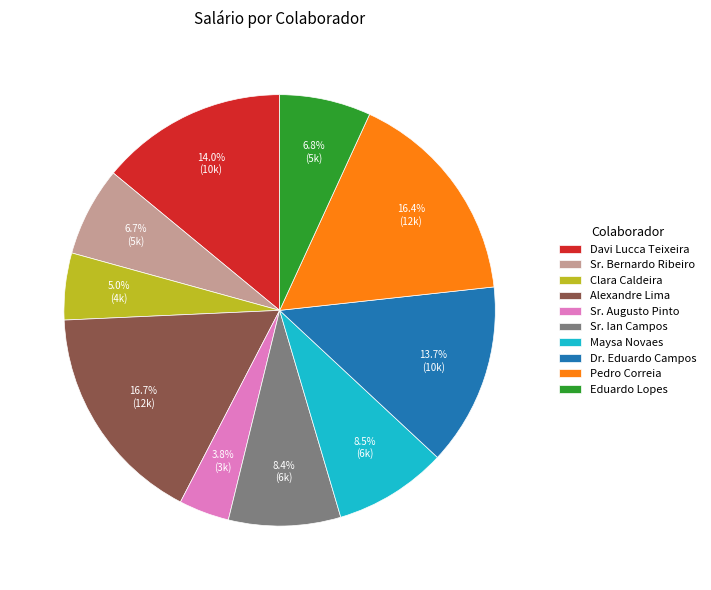

To the nearest percent, what is the average slice percentage?

10%